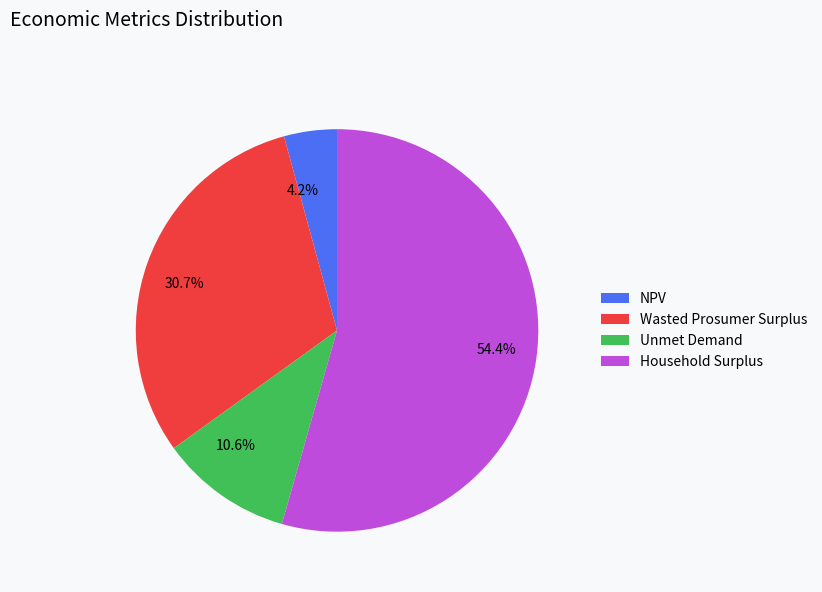

What percentage is the Household Surplus slice, to the nearest percent?

54%